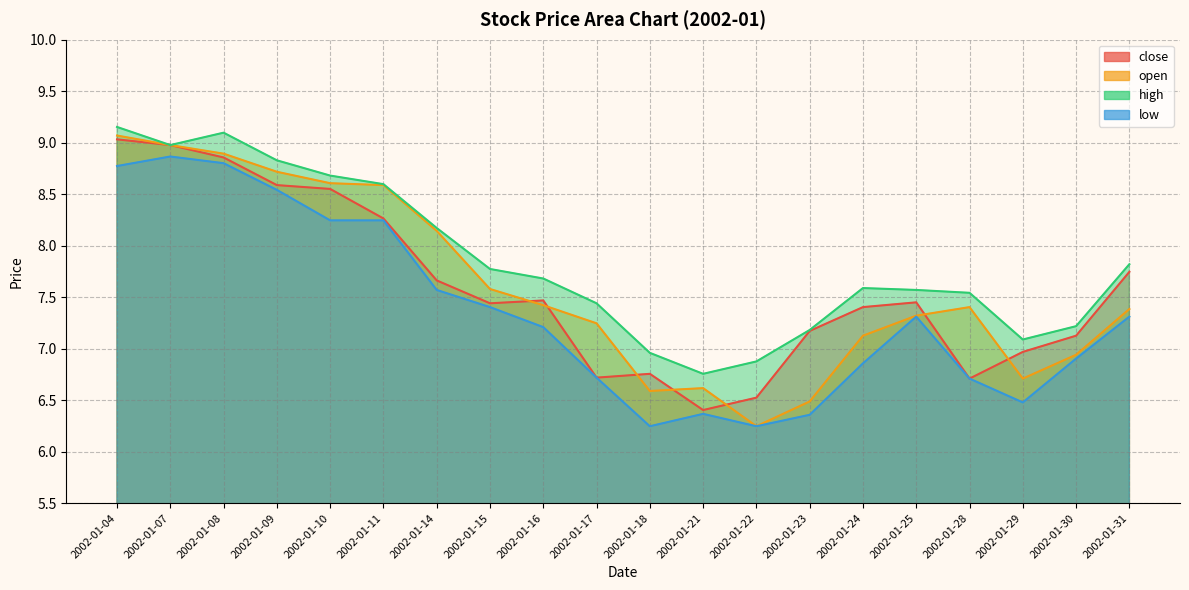

What is the minimum value shown in the chart?

6.2